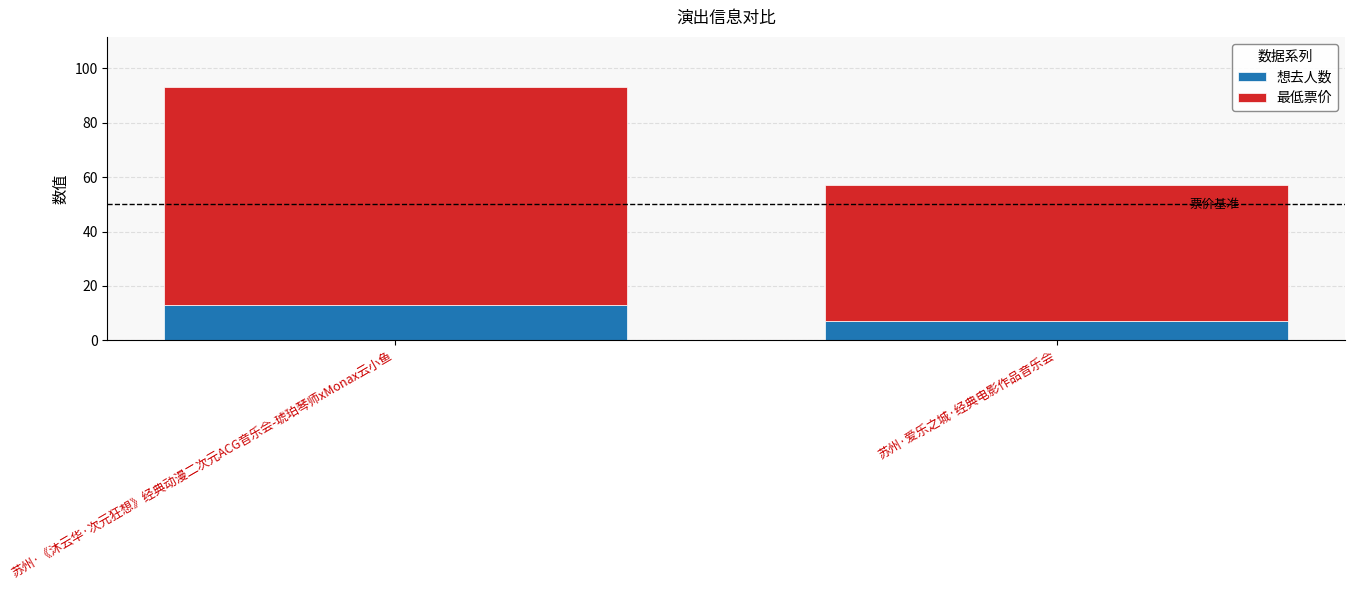

Does the chart contain any negative values?

No